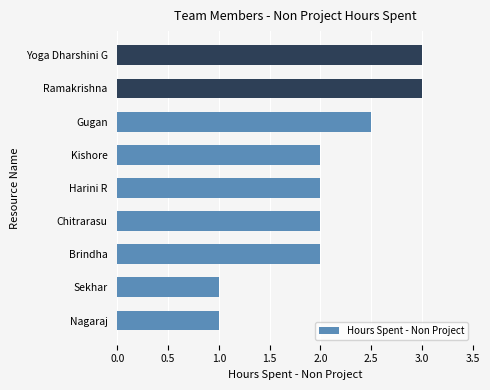

Is it true that the value at Gugan is 2.5?

True